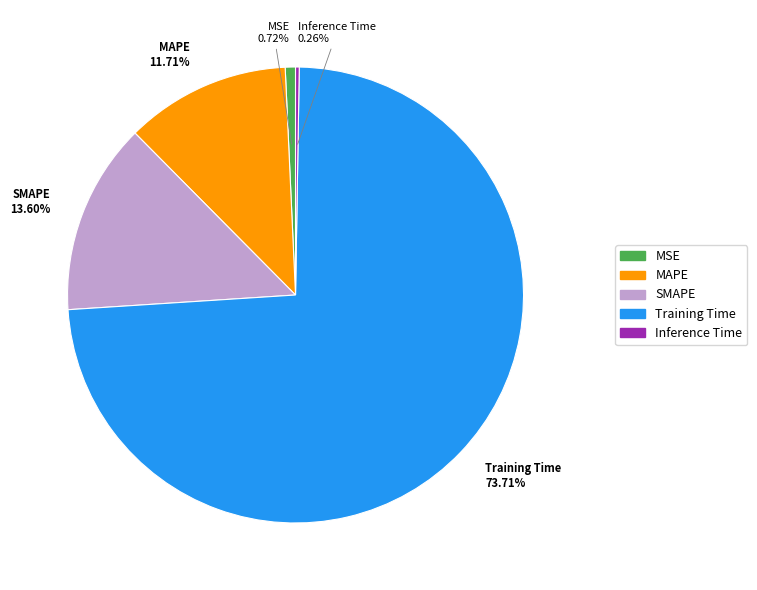

Which slice is the largest?

Training Time